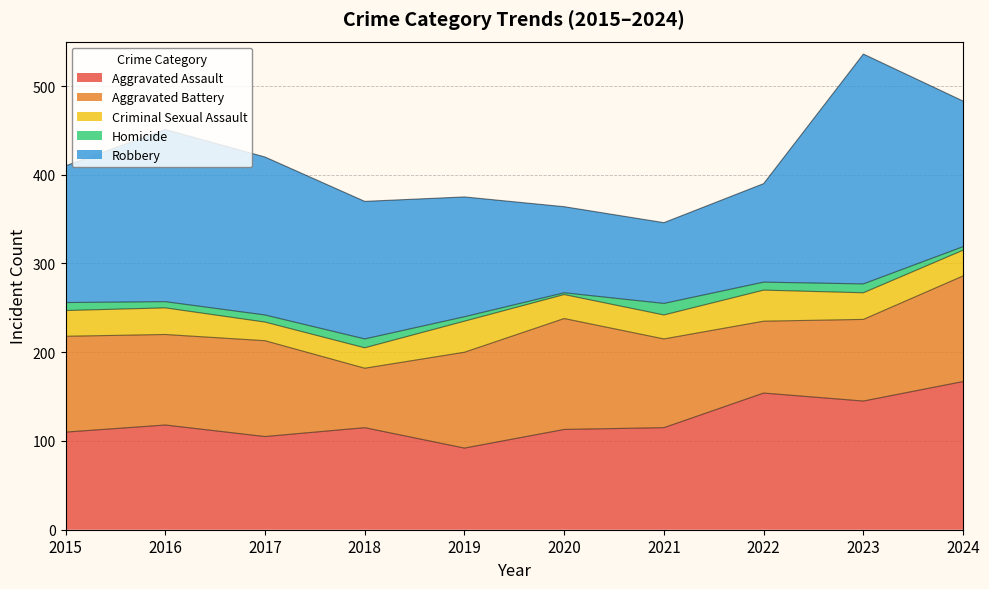

What are all the series names shown in the legend?

Aggravated Assault, Aggravated Battery, Criminal Sexual Assault, Homicide, Robbery